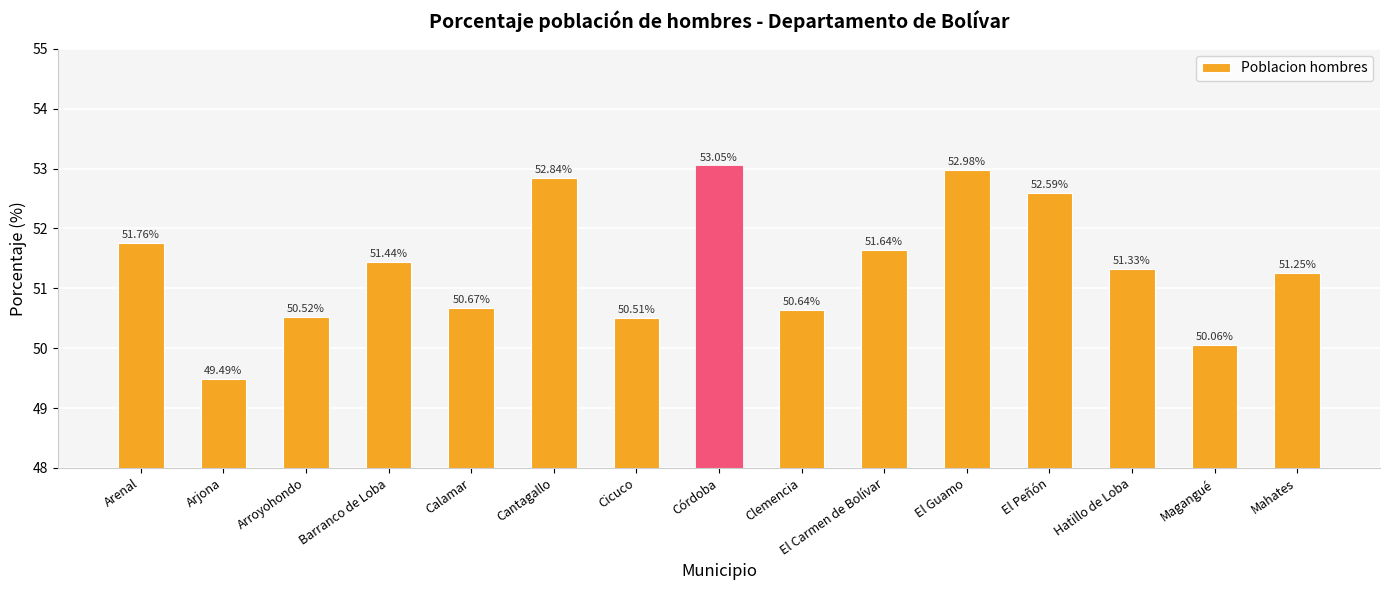

Does the chart contain stacked bars?

No